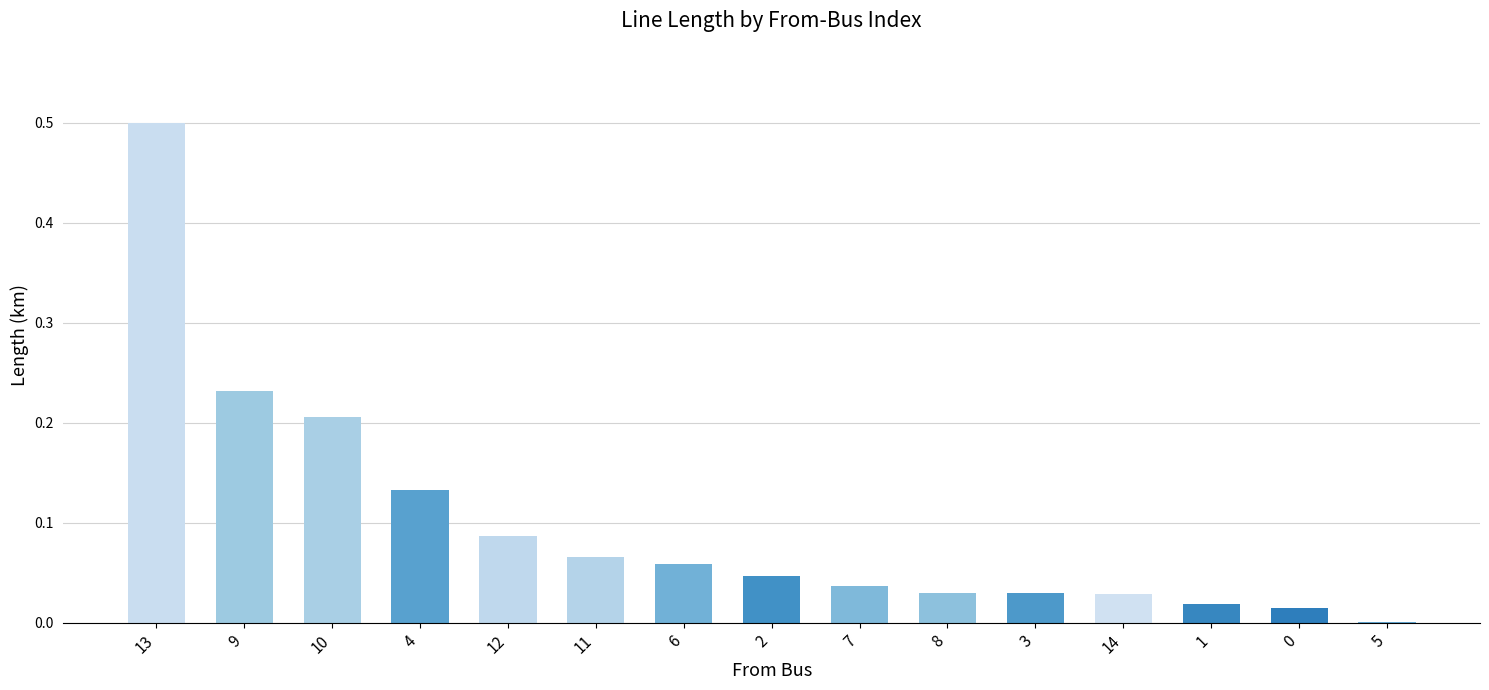

Are the bars horizontal?

No